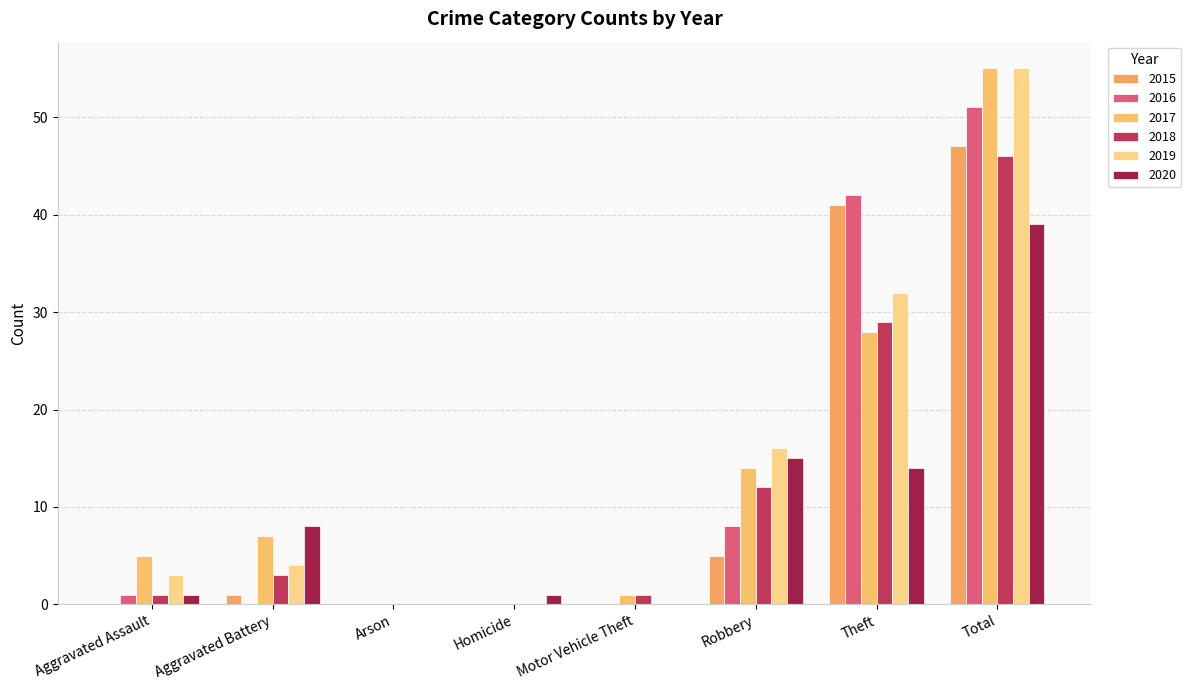

Count the number of data series in this chart.

6